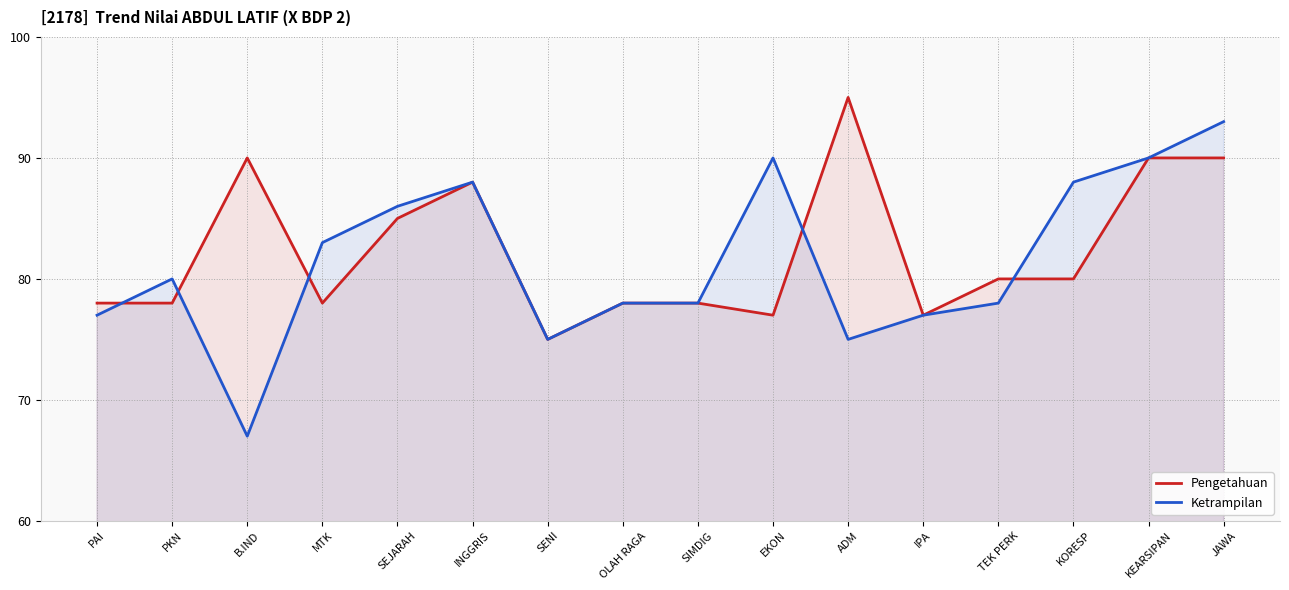

How many data points in Ketrampilan are above 80?

7